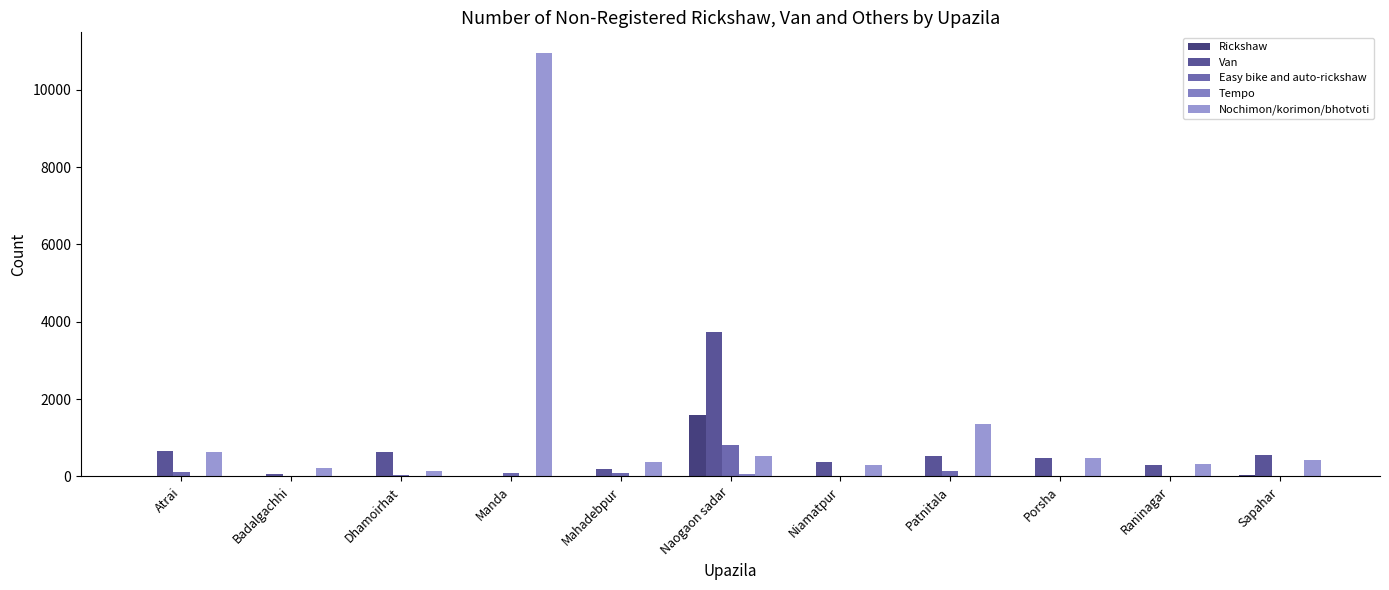

At how many categories does at least one series exceed 563?

5